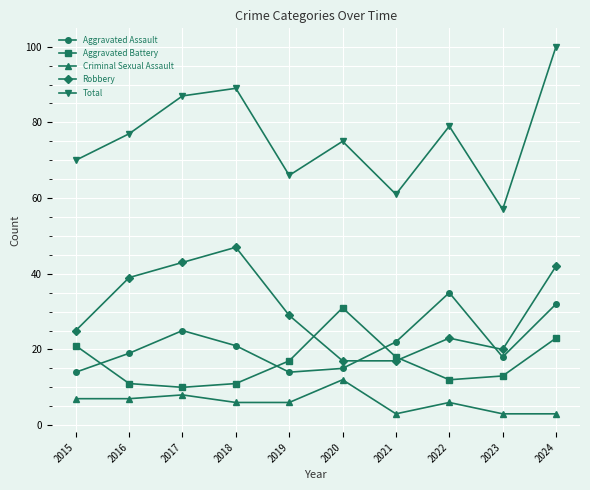

Does the chart display data point markers on the line(s)?

Yes